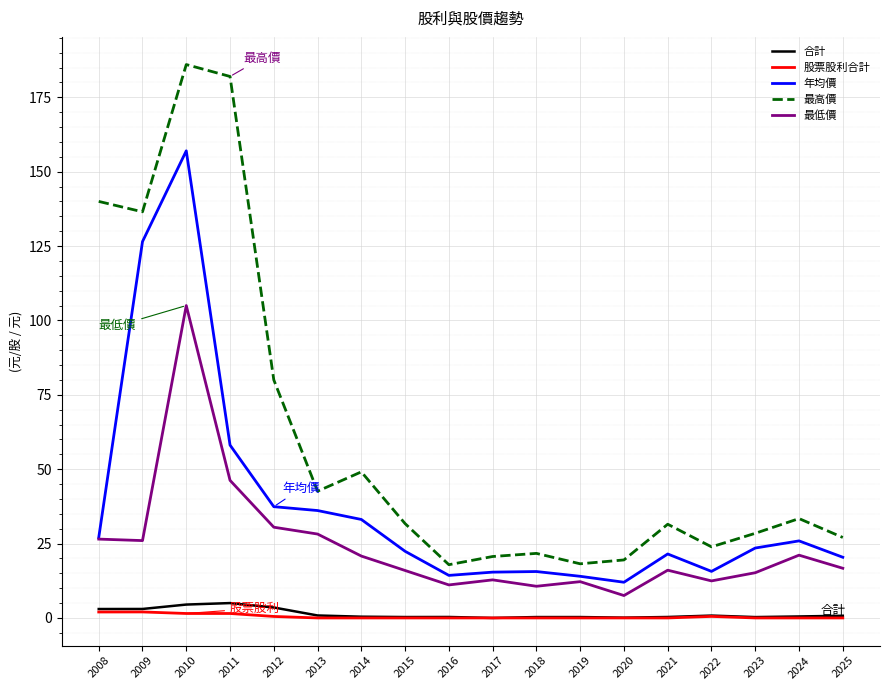

Which series has the widest spread of values?

最高價